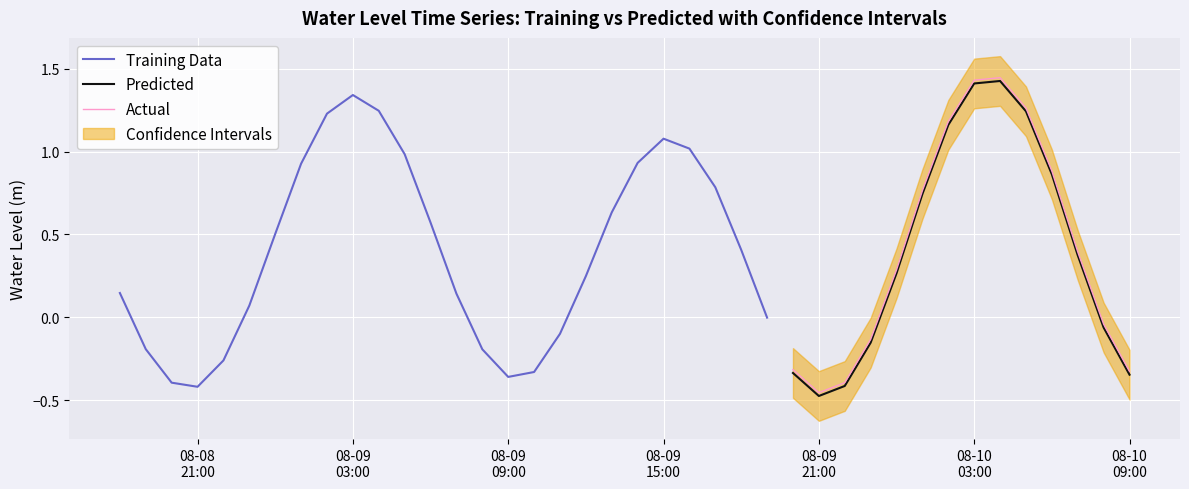

Where does the data first go above 0?

2025-08-08 18:00:00